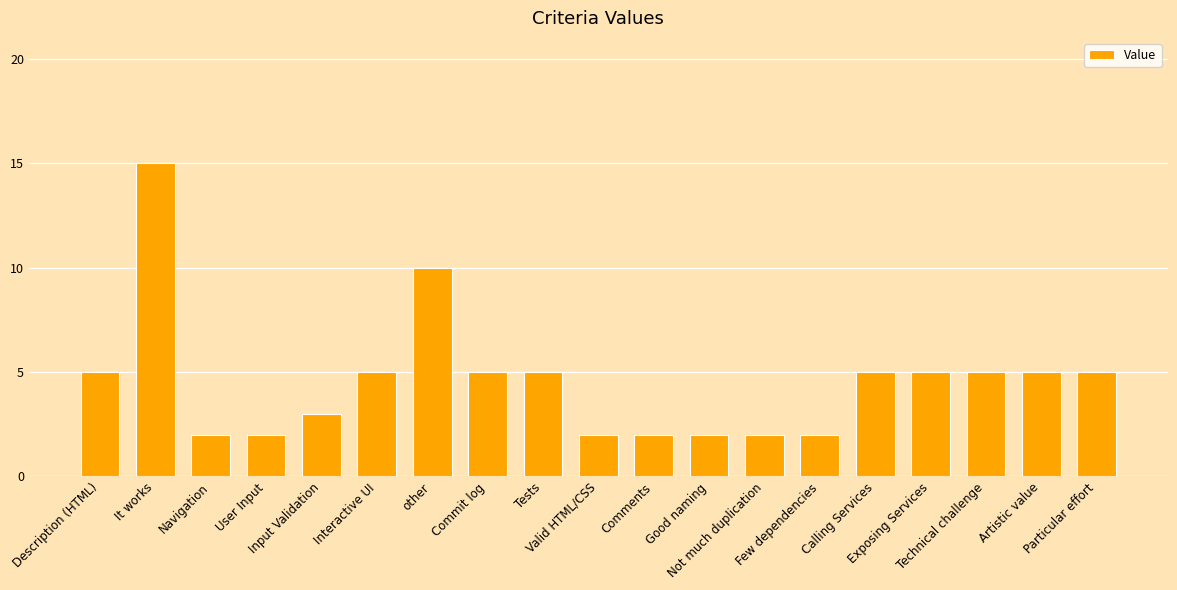

How many series are shown in this chart?

1